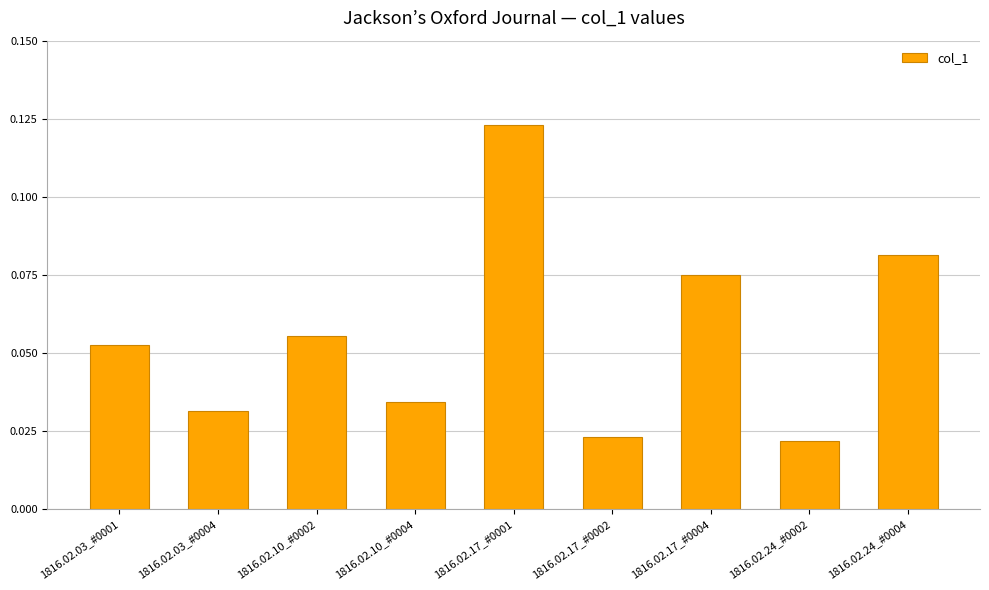

How many values are between 0 and 1?

9